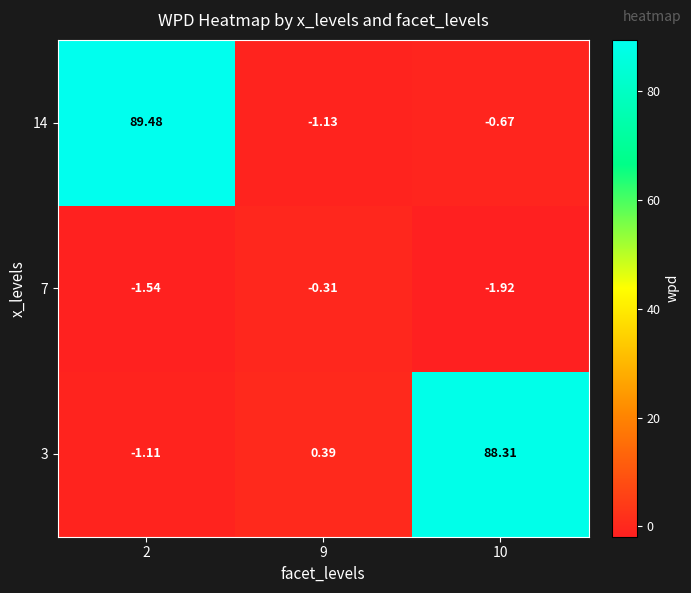

Is the value of 7 at 2 greater than the value of 3 at 10?

No